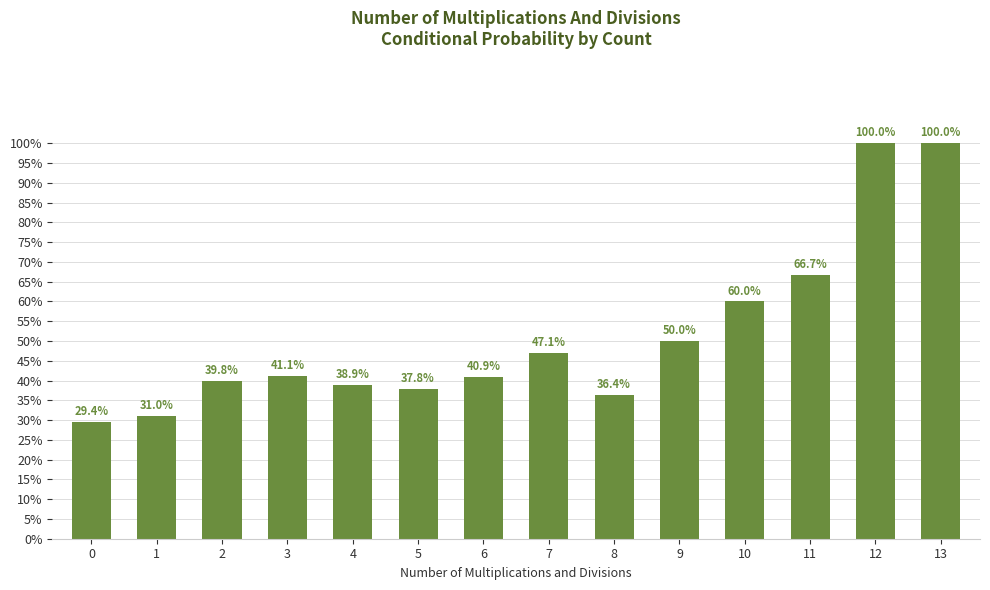

Does the chart contain any negative values?

No